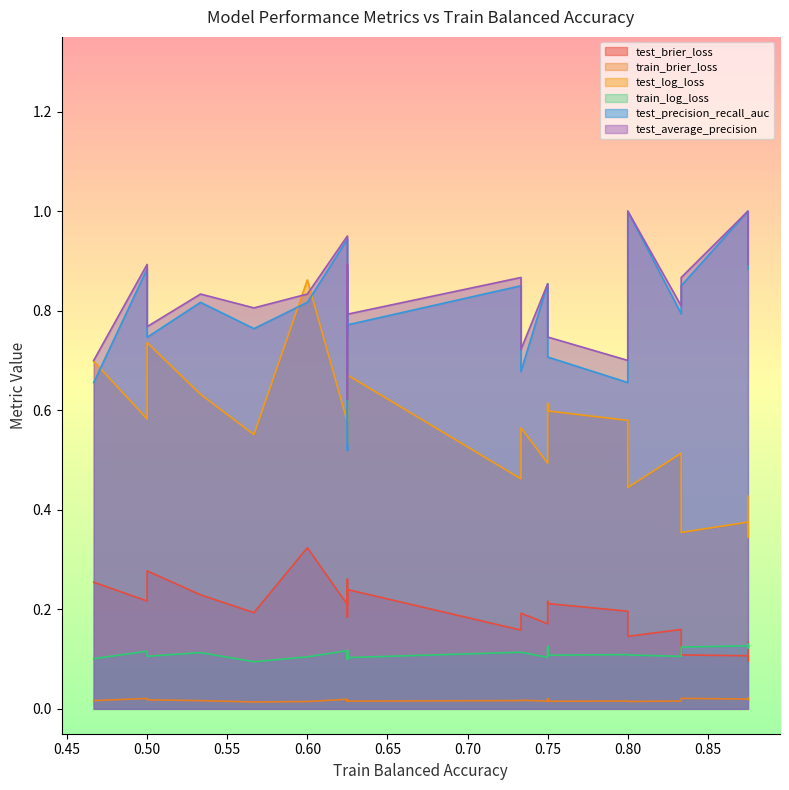

Which series has the largest range (max minus min)?

test_log_loss